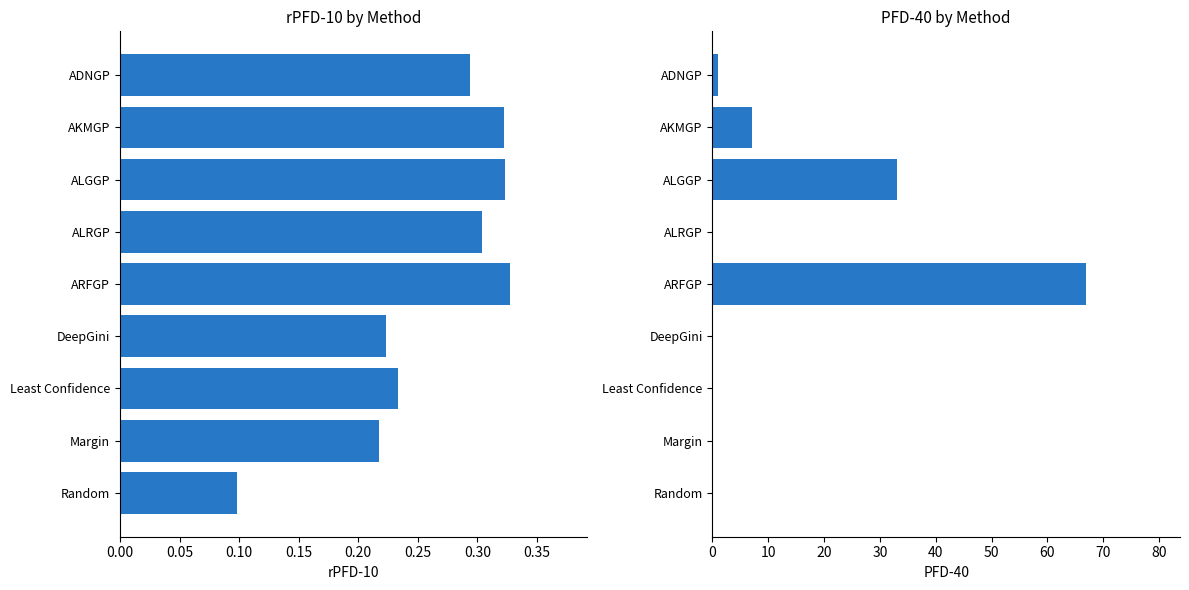

What are all the series names shown in the legend?

rPFD-10, PFD-40